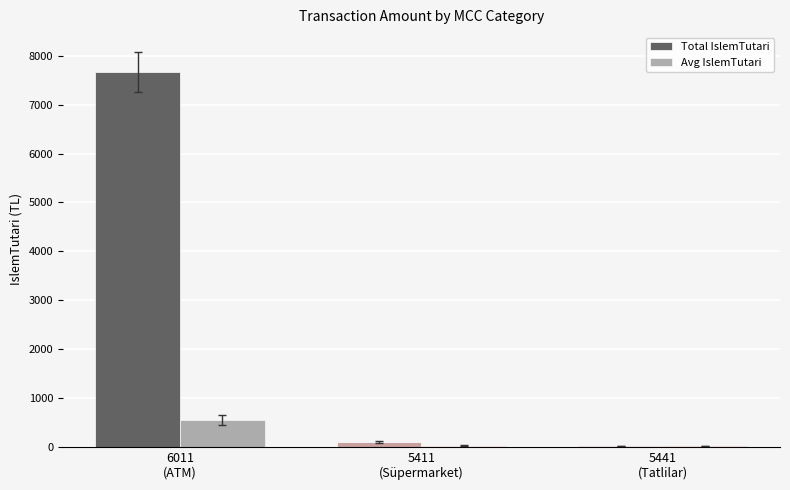

What is the greatest value displayed?

7670.0